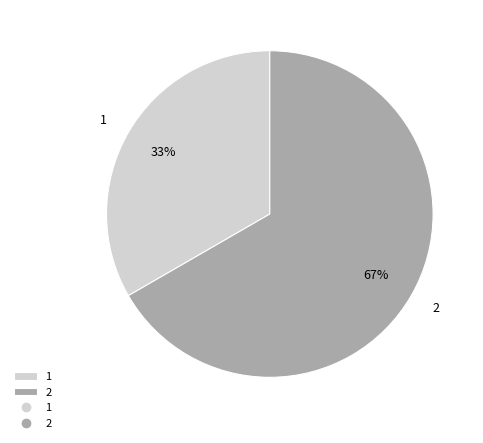

Which has a higher value, 1 or 2?

2